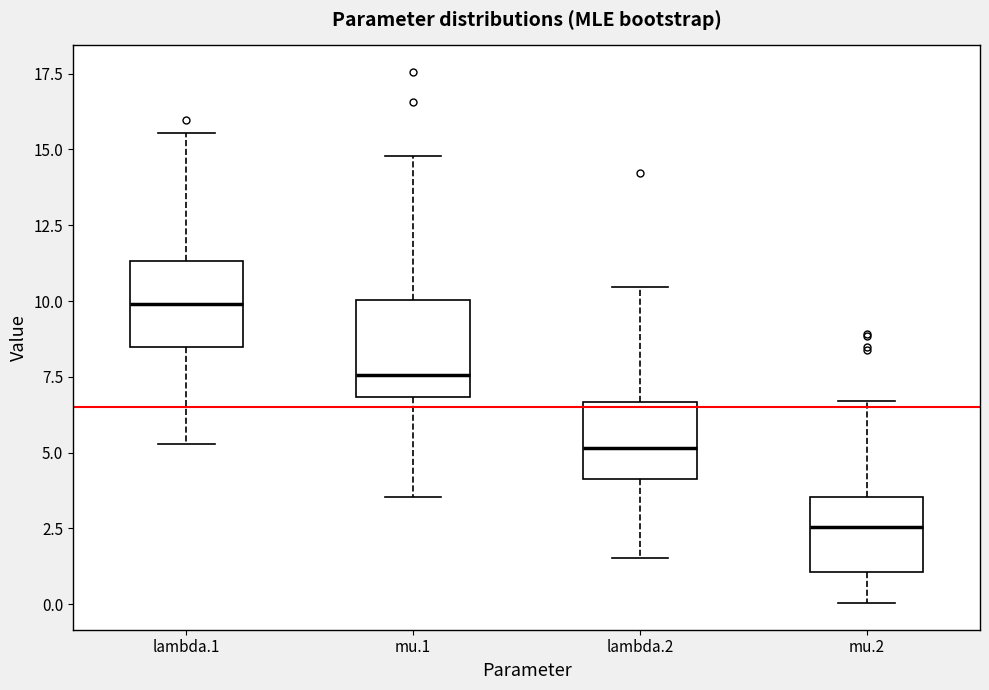

Which box's median line is the highest?

lambda.1